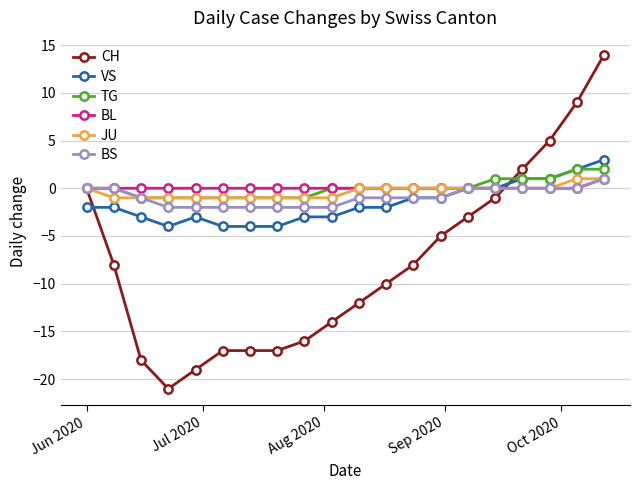

Which series has the widest spread of values?

CH